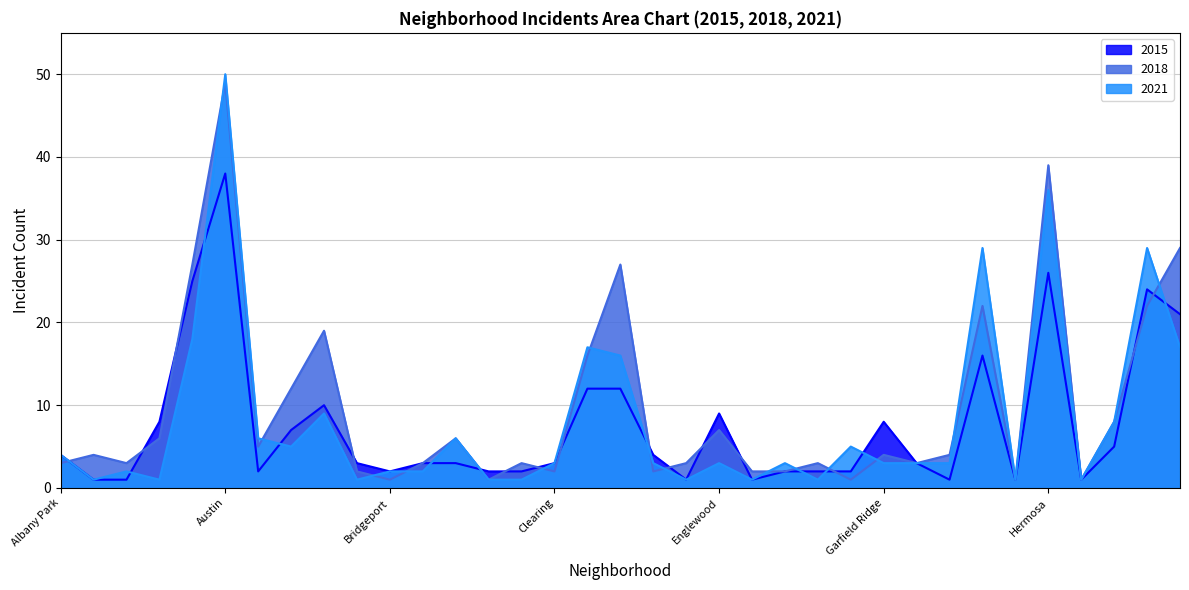

What position from the left is Grand Boulevard?

27